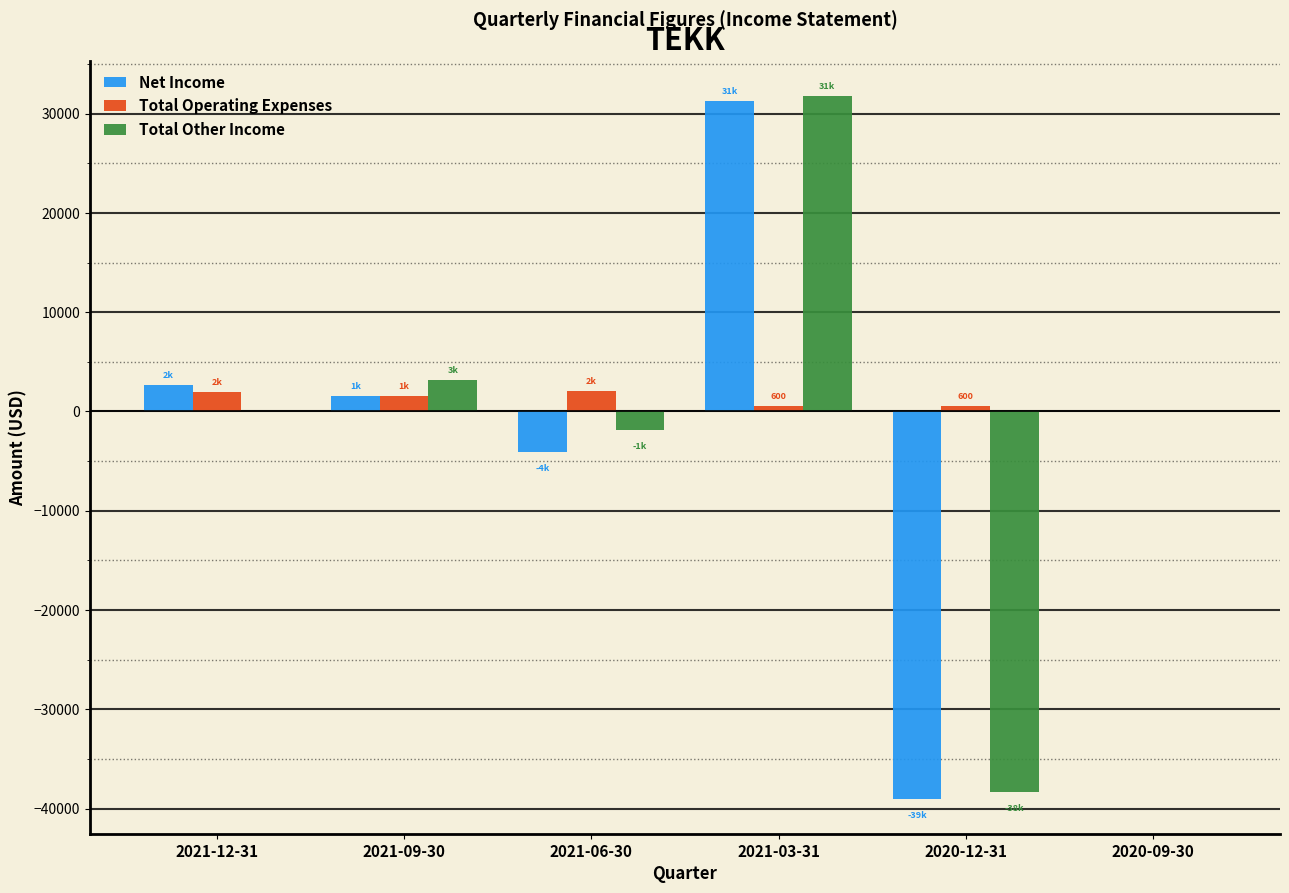

Which category has the highest value in the Total Other Income series?

2021-03-31